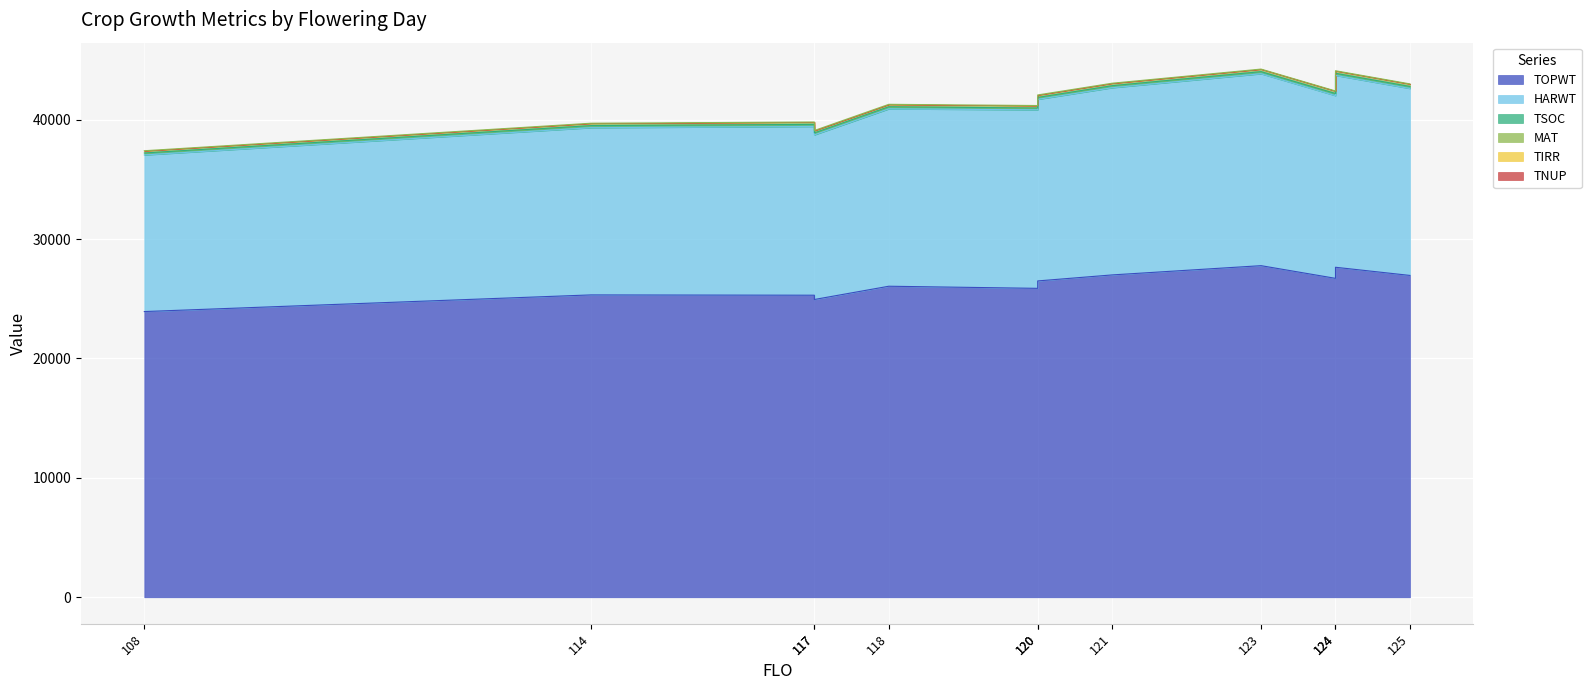

Does the chart display data point markers on the line(s)?

No